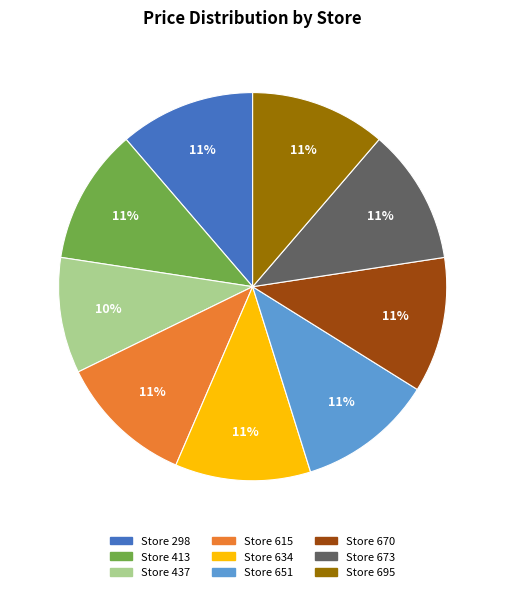

What is the smallest slice in the pie chart?

Store 437